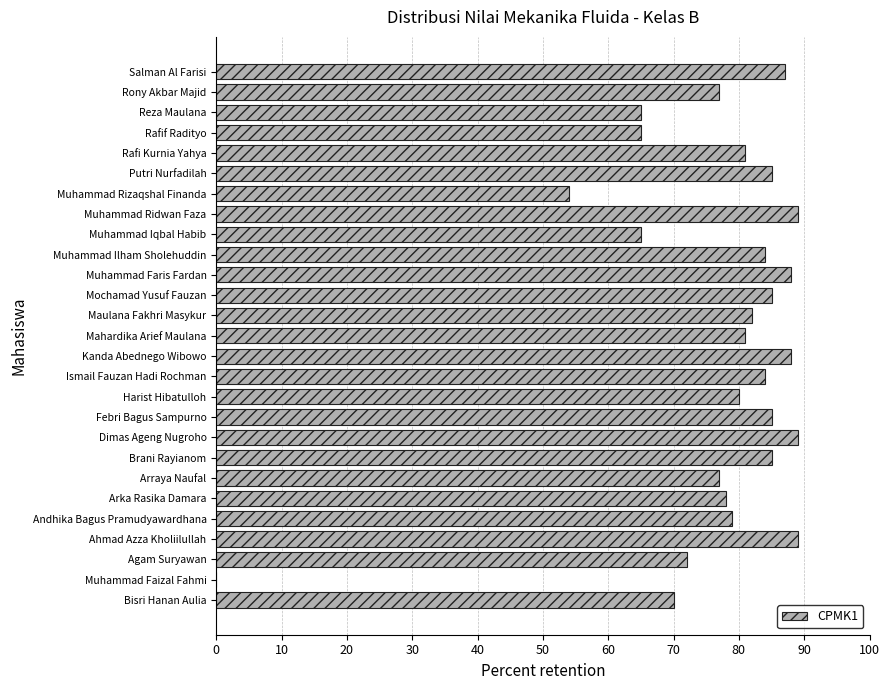

Reading bottom to top, transcribe all the data shown in this chart.

Bisri Hanan Aulia=70	Muhammad Faizal Fahmi=0	Agam Suryawan=72	Ahmad Azza Kholiilullah=89	Andhika Bagus Pramudyawardhana=79	Arka Rasika Damara=78	Arraya Naufal=77	Brani Rayianom=85	Dimas Ageng Nugroho=89	Febri Bagus Sampurno=85	Harist Hibatulloh=80	Ismail Fauzan Hadi Rochman=84	Kanda Abednego Wibowo=88	Mahardika Arief Maulana=81	Maulana Fakhri Masykur=82	Mochamad Yusuf Fauzan=85	Muhammad Faris Fardan=88	Muhammad Ilham Sholehuddin=84	Muhammad Iqbal Habib=65	Muhammad Ridwan Faza=89	Muhammad Rizaqshal Finanda=54	Putri Nurfadilah=85	Rafi Kurnia Yahya=81	Rafif Radityo=65	Reza Maulana=65	Rony Akbar Majid=77	Salman Al Farisi=87